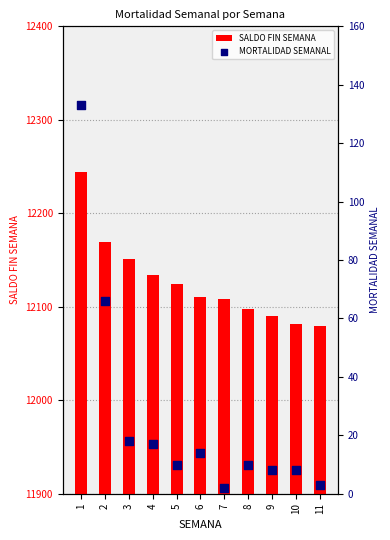

What are all the series names shown in the legend?

SALDO FIN SEMANA, MORTALIDAD SEMANAL